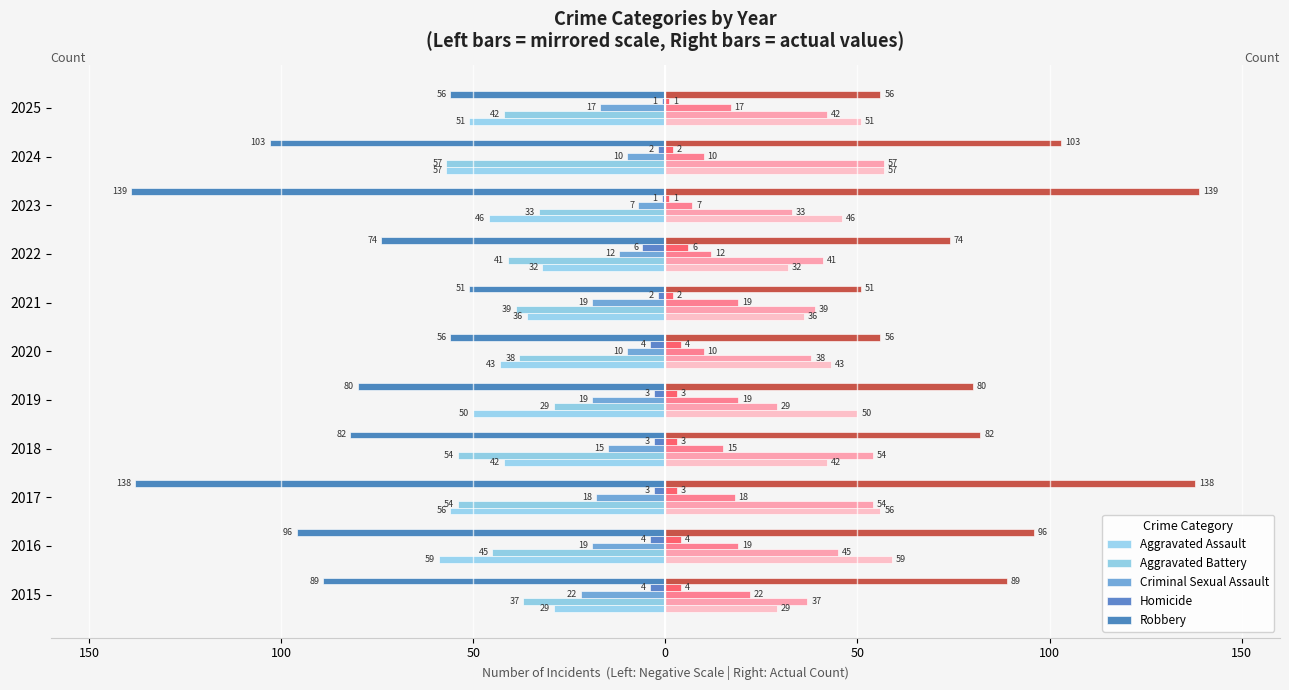

What is the minimum value shown in the chart?

-139